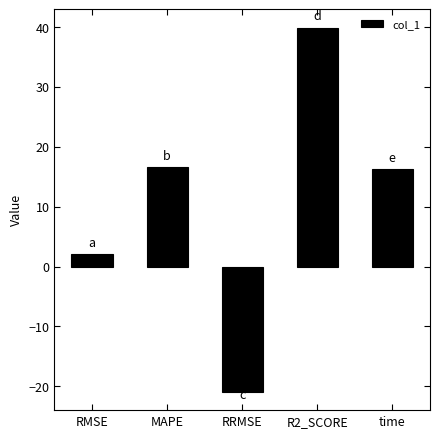

What is the ratio of the value at R2_SCORE to the value at time?

2.5